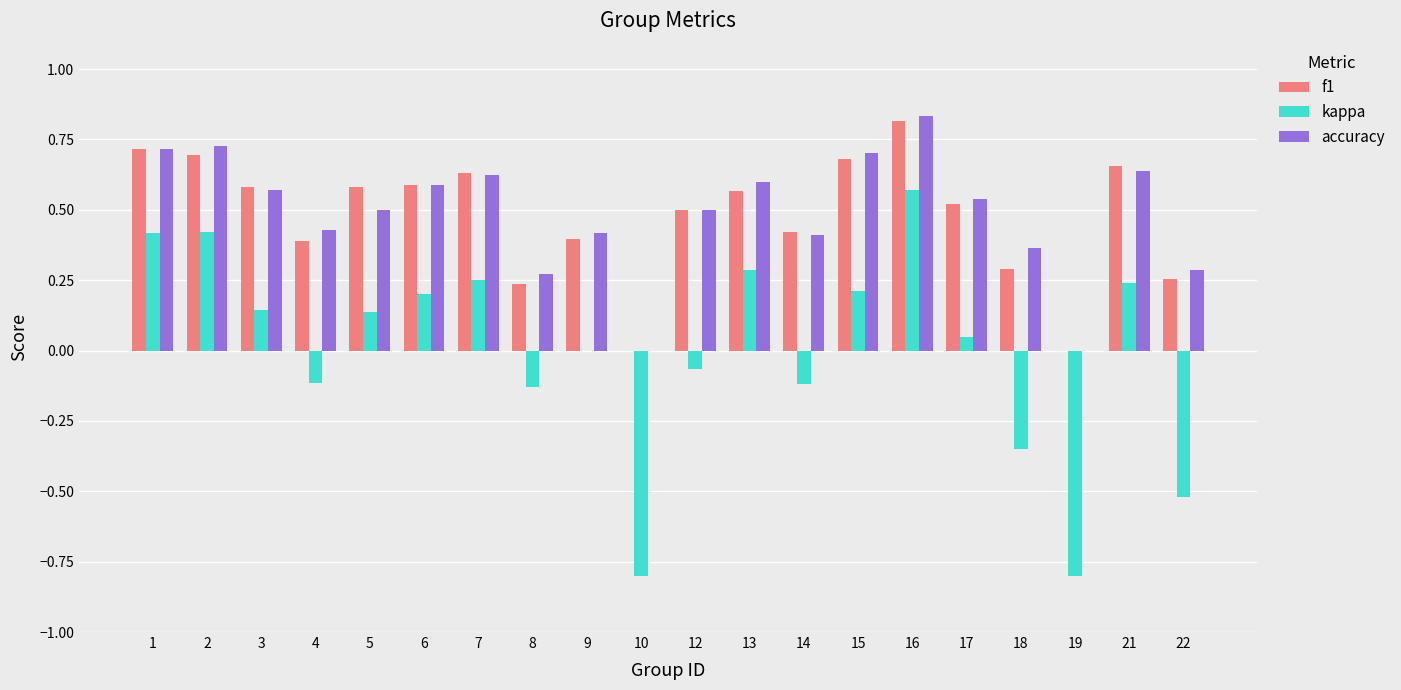

The value of accuracy at 1 is 0.3. True or false?

False